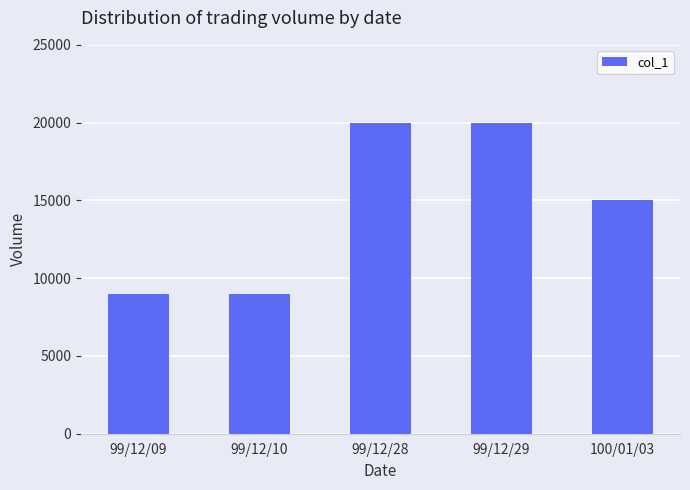

What is the difference between the values at 99/12/29 and 99/12/10?

11000